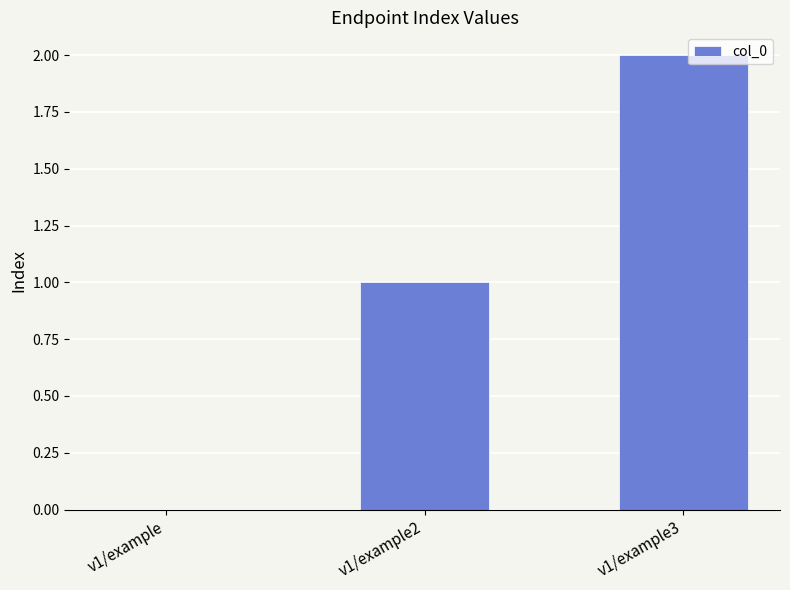

Which has a higher value, v1/example or v1/example3?

v1/example3